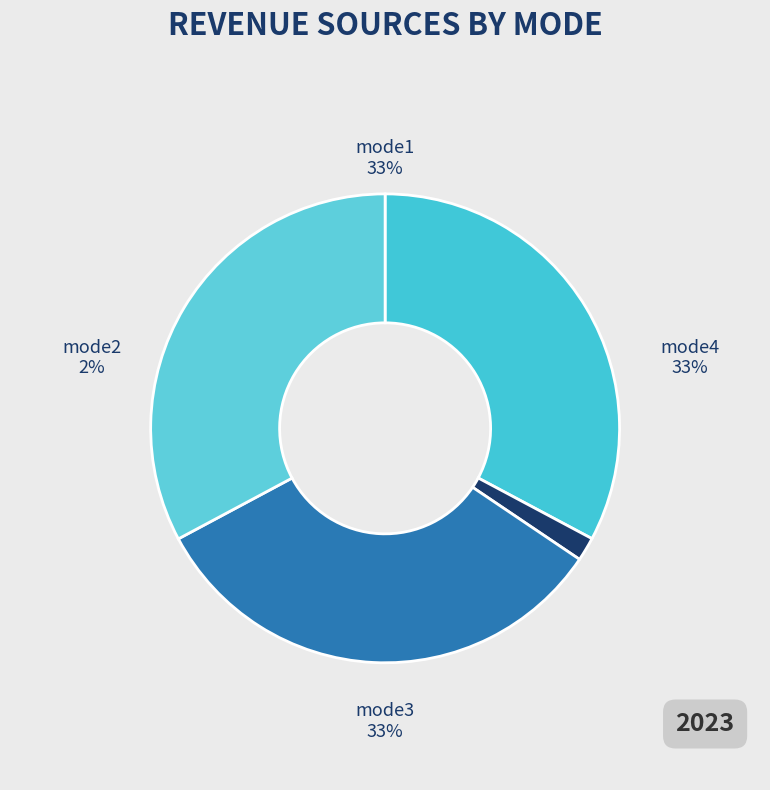

To the nearest percent, what percentage of the pie is mode1?

33%